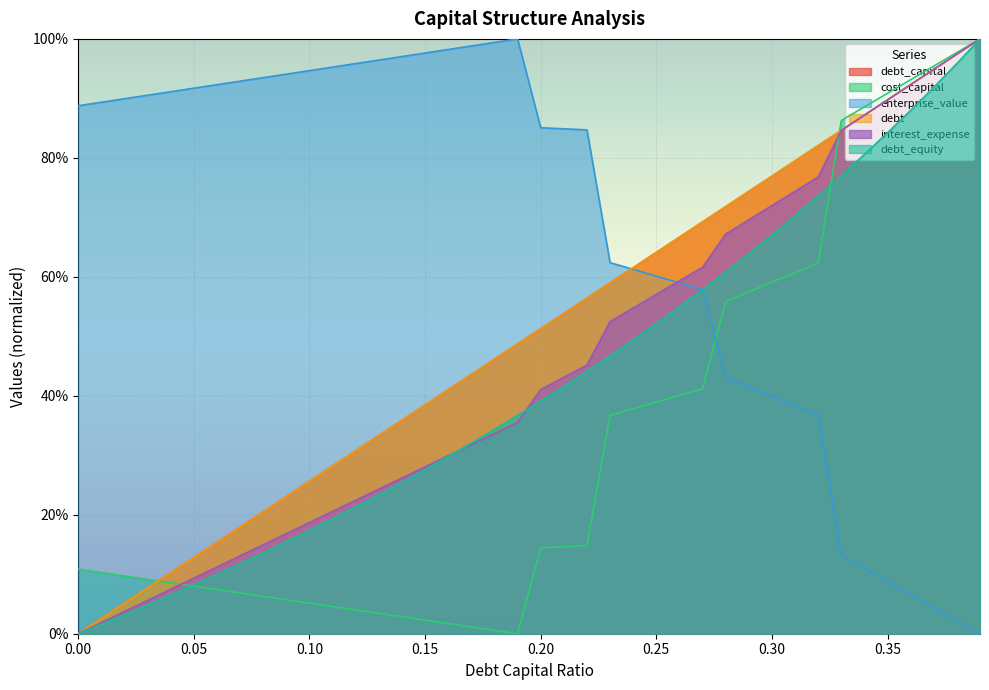

How many values in the debt series exceed 0?

39